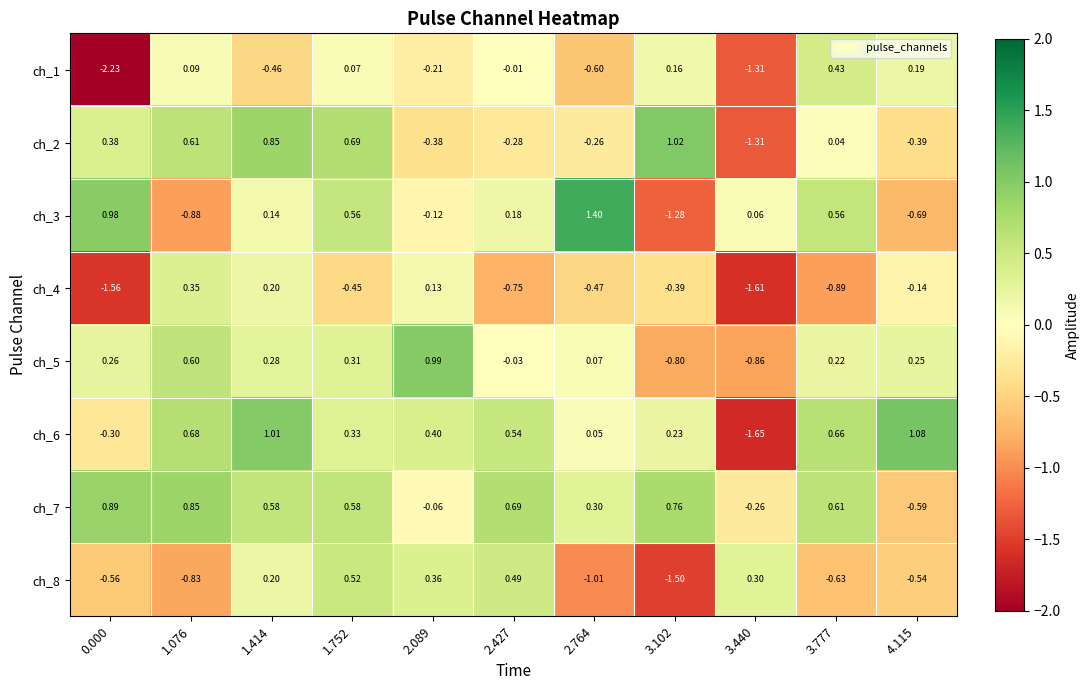

List the series in order of their peak value, lowest first.

ch_4, ch_1, ch_8, ch_7, ch_5, ch_2, ch_6, ch_3